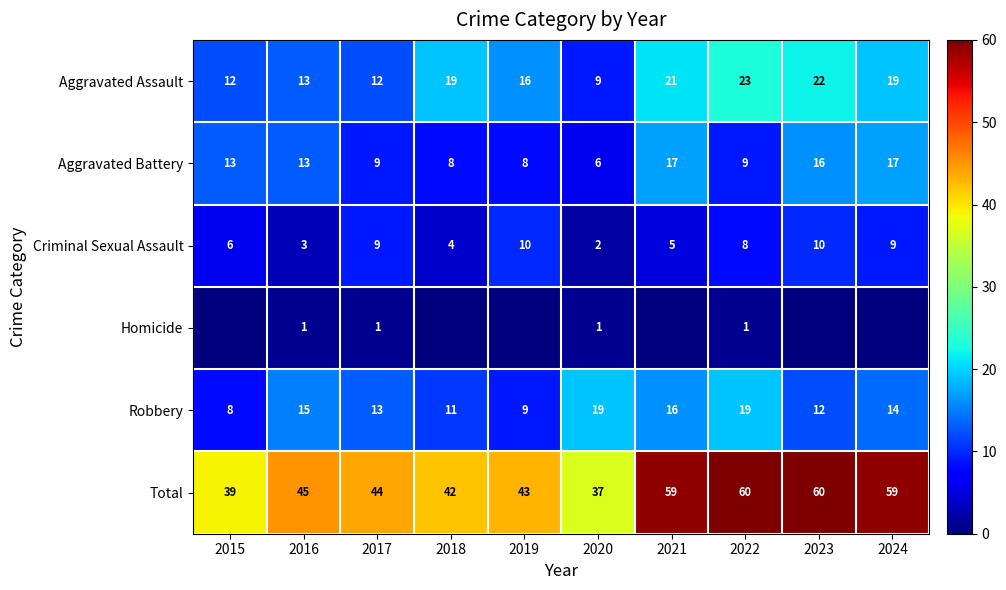

What is the difference between the Total values at 2017 and 2024?

15